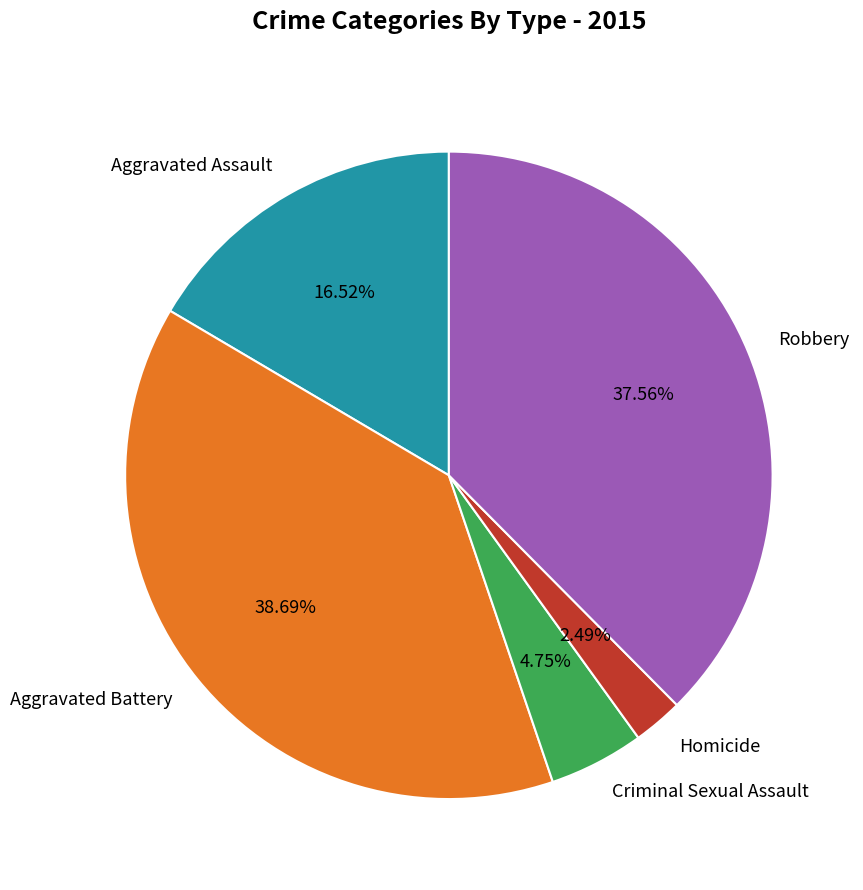

Is it true that Homicide is 2% of the pie?

True